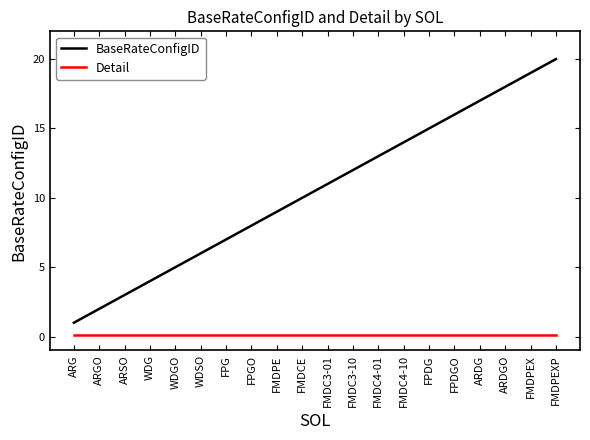

How many lines are shown in the chart?

2